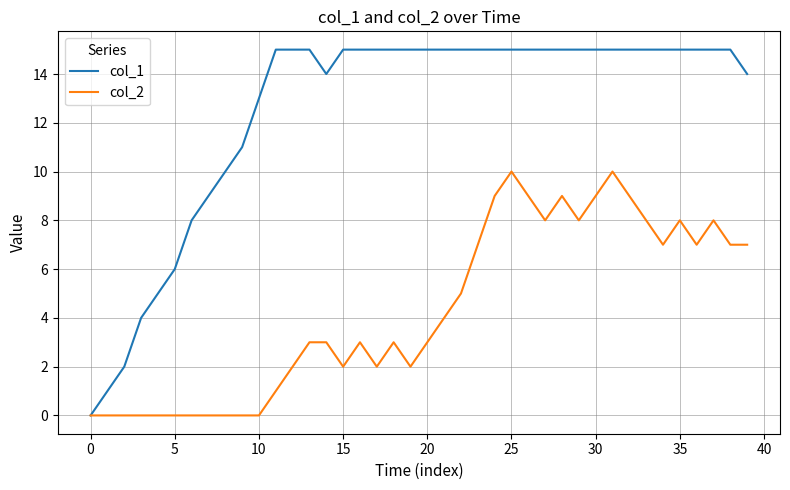

Which series has the largest total across all categories?

col_1